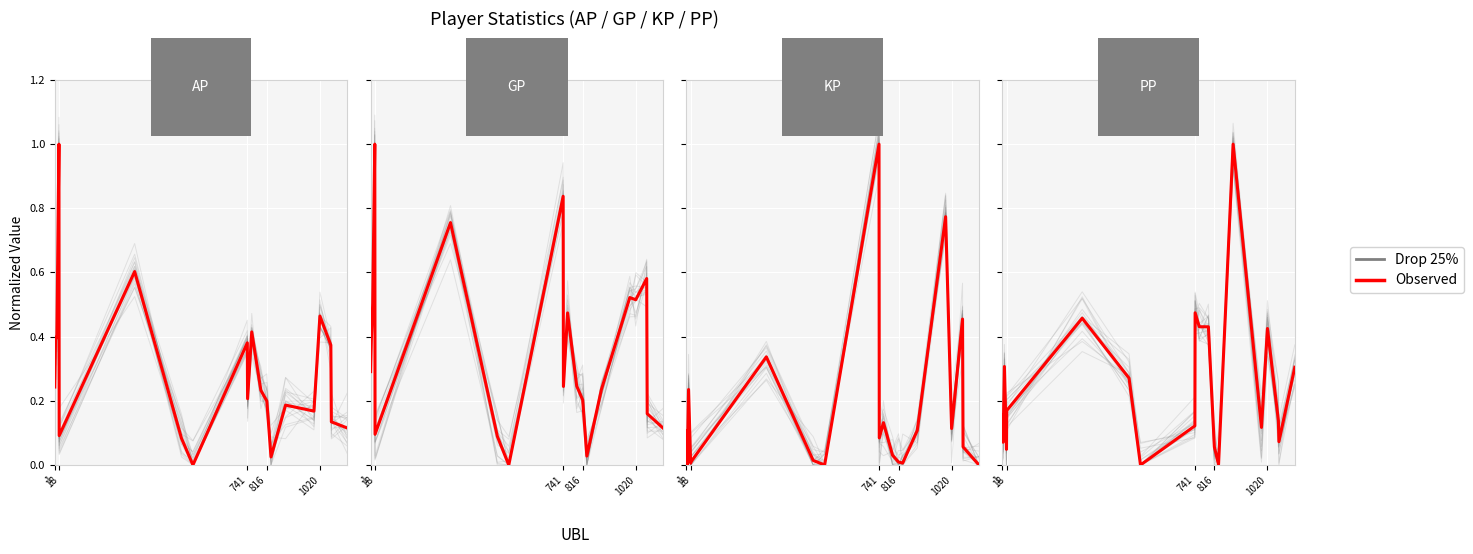

Reading right to left, extract all data points from this chart.

Drop 25%: 0.2	0.1	0.1	0.4	0.1	0.9	0.0	0.0	0.4	0.4	0.5	0.1	0.0	0.3	0.4	0.1	0.0	0.3	0.1	0.2
Observed: 0.3	0.1	0.1	0.4	0.1	1.0	0.0	0.1	0.4	0.4	0.5	0.1	0.0	0.3	0.5	0.2	0.0	0.3	0.1	0.2